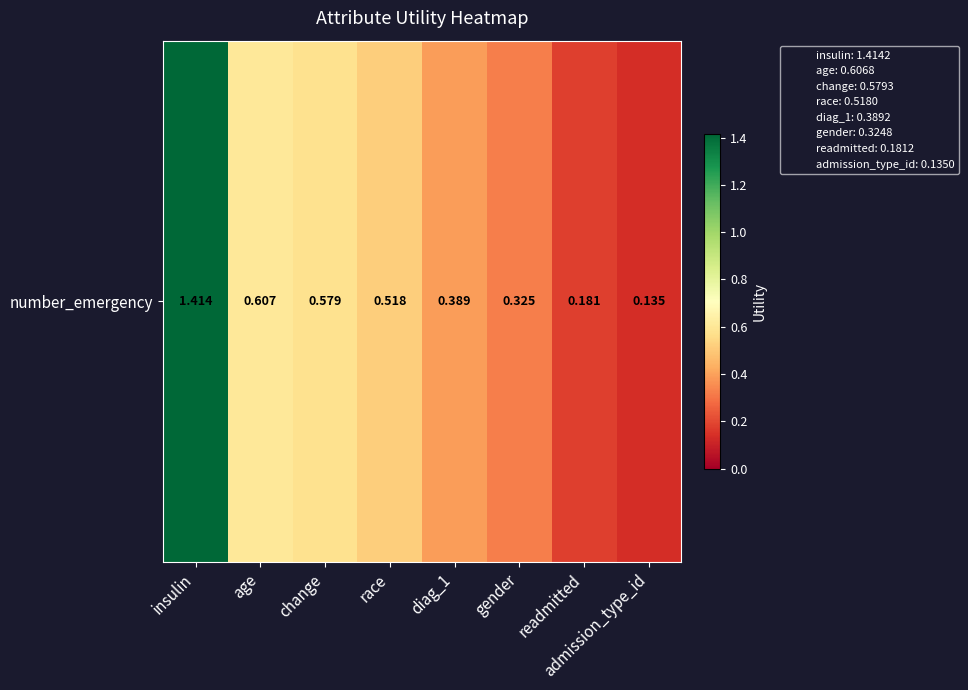

Rank the categories by value from highest to lowest.

insulin, age, change, race, diag_1, gender, readmitted, admission_type_id